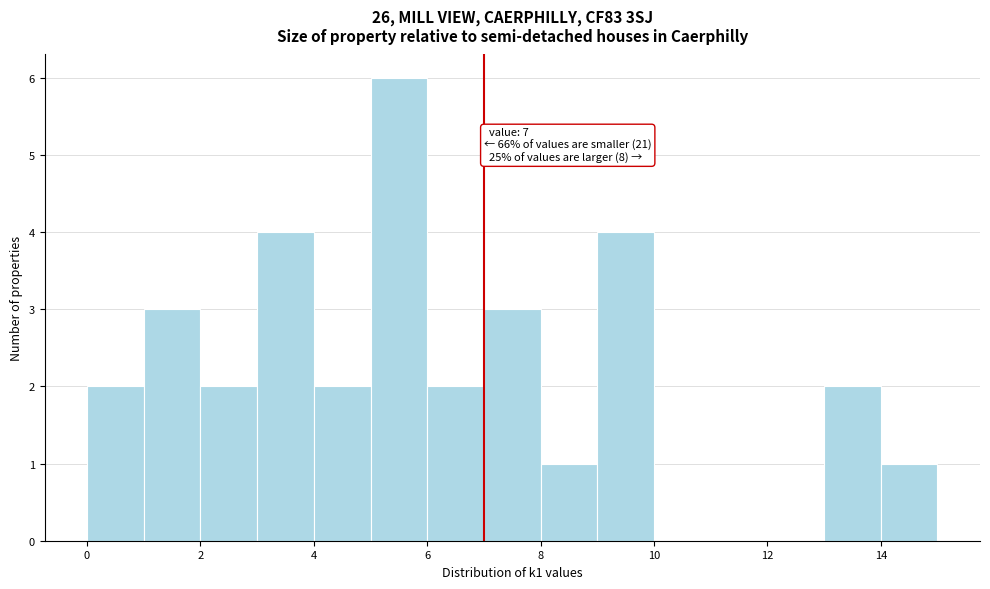

Over which range of the x-axis is the bar tallest?

5 to 6